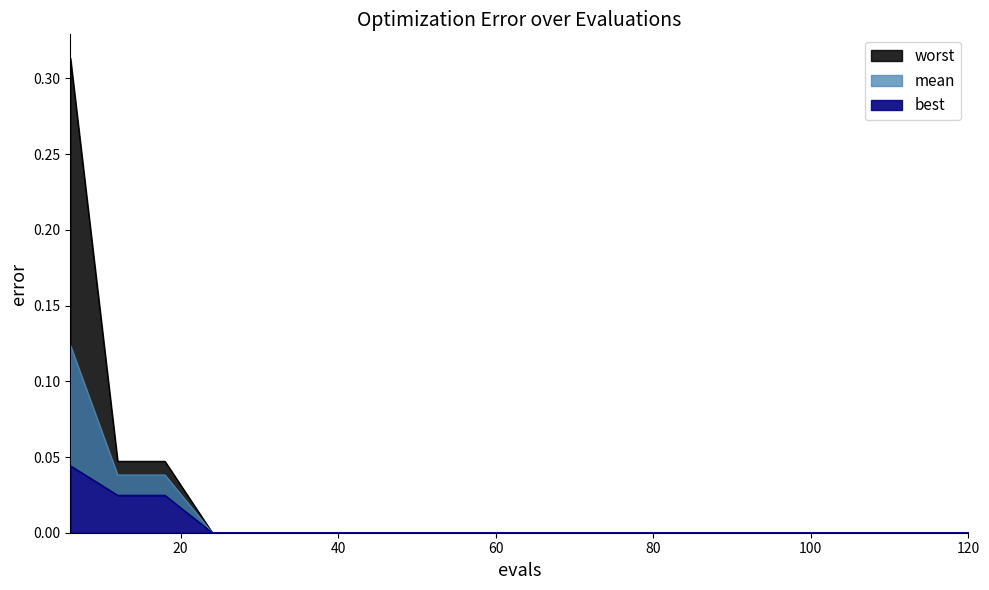

The worst series shows 0.2 at 0. True or false?

False